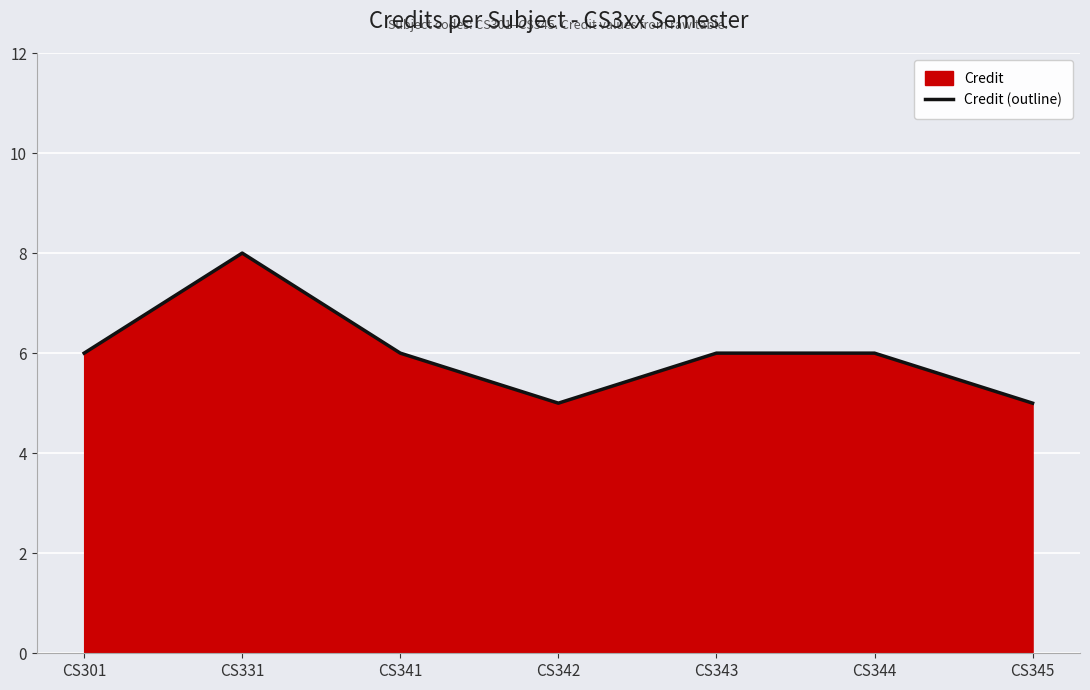

What is the change in value from CS331 to CS341?

-2